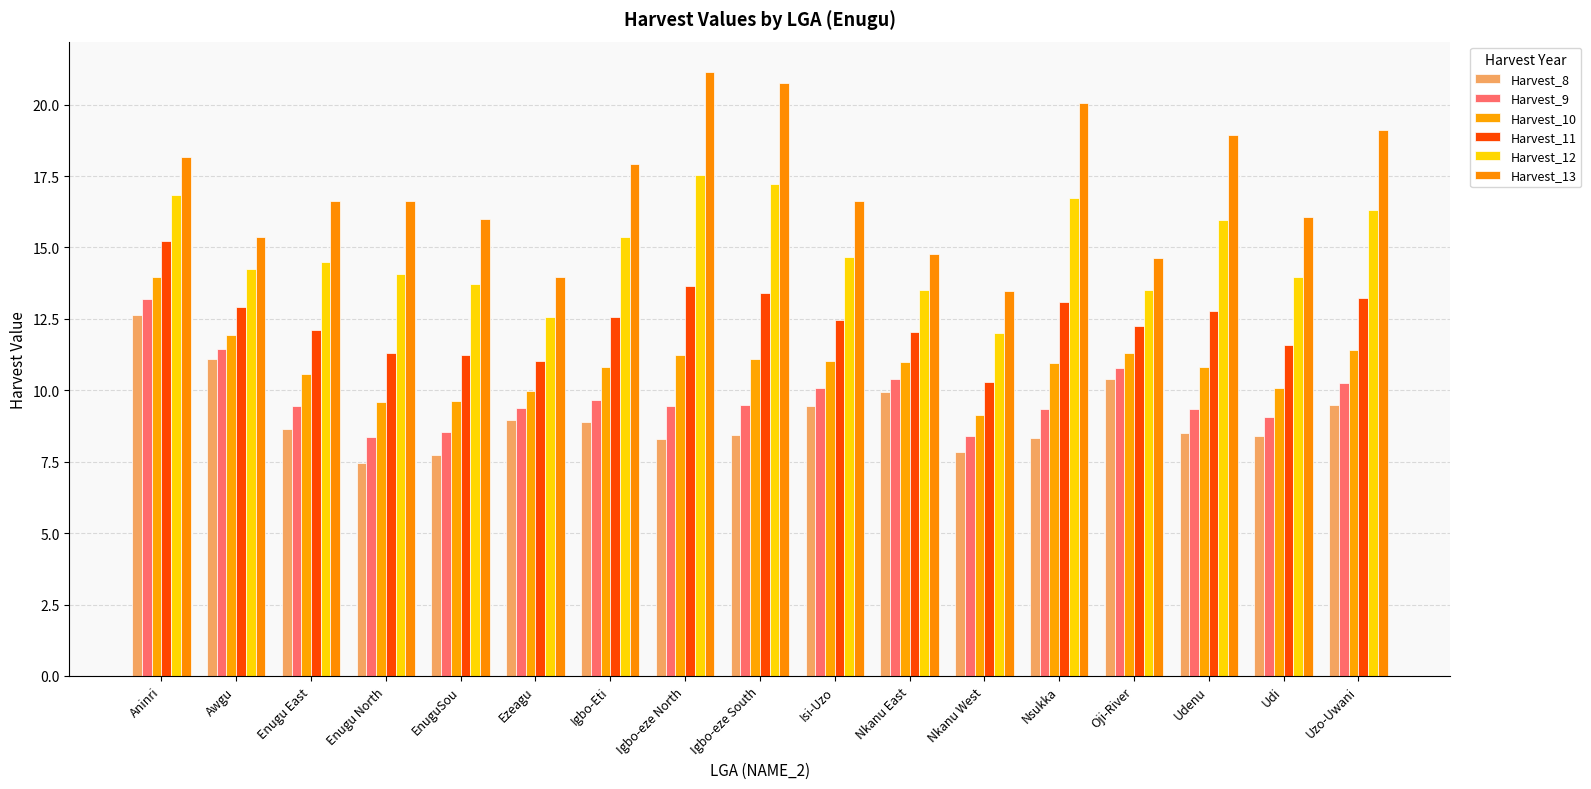

At which category is the sum across all series the highest?

Aninri